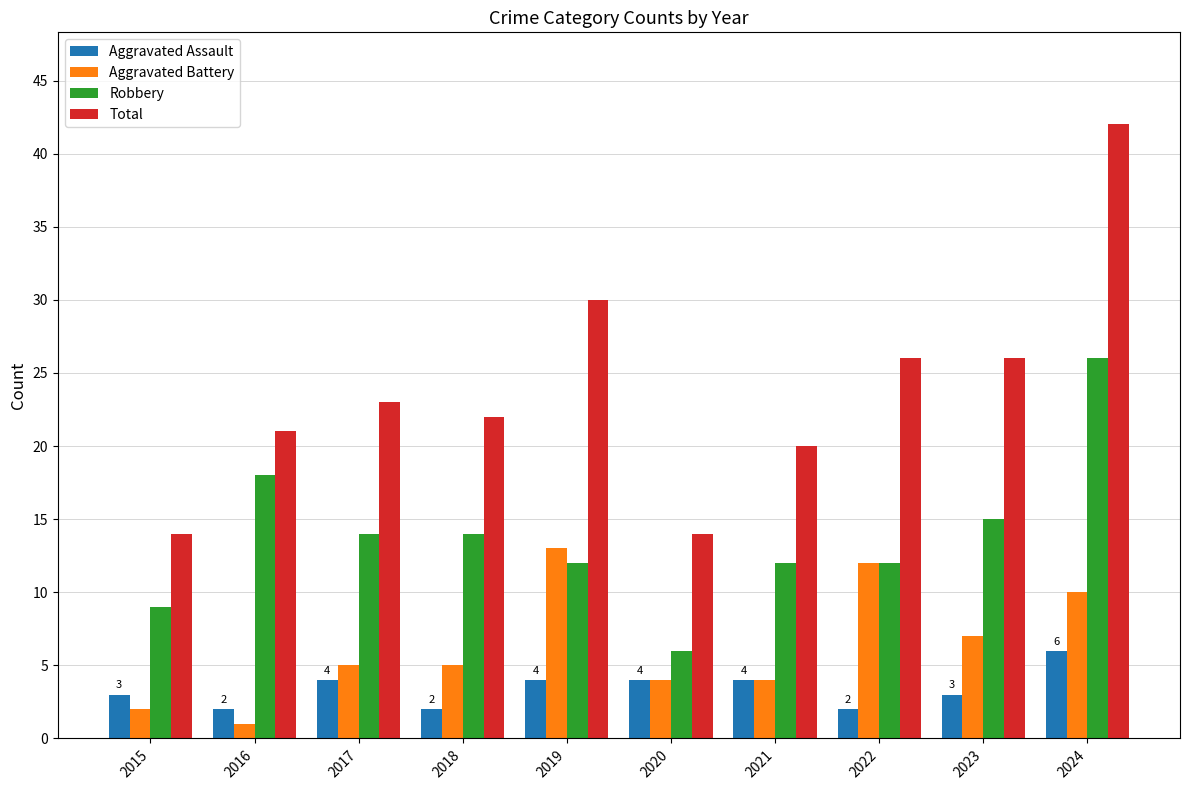

Reading right to left, transcribe all the data shown in this chart.

Aggravated Assault: 6	3	2	4	4	4	2	4	2	3
Aggravated Battery: 10	7	12	4	4	13	5	5	1	2
Robbery: 26	15	12	12	6	12	14	14	18	9
Total: 42	26	26	20	14	30	22	23	21	14